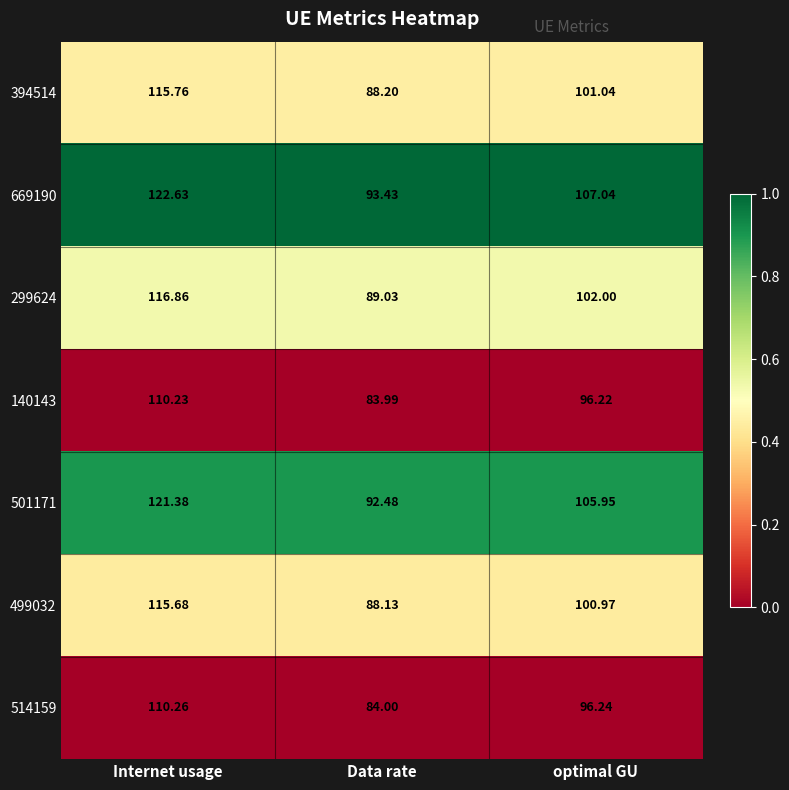

Which label corresponds to the smallest value in the chart?

Data rate